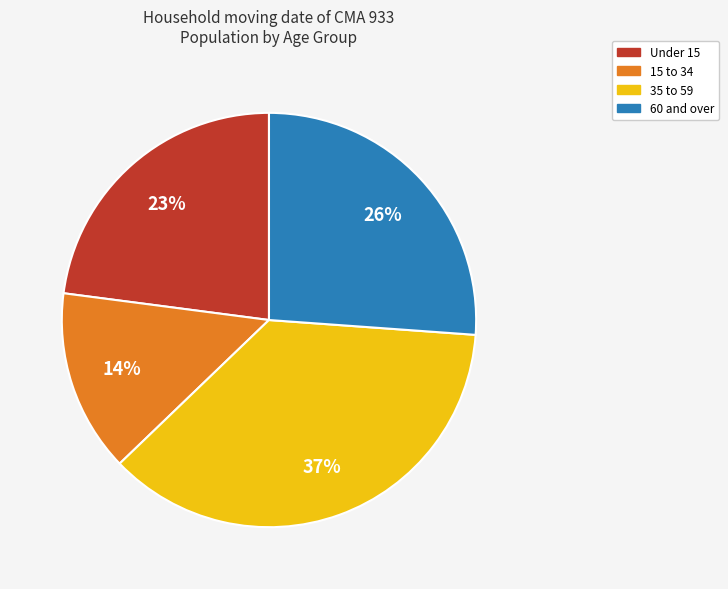

Does any single category account for the majority?

No